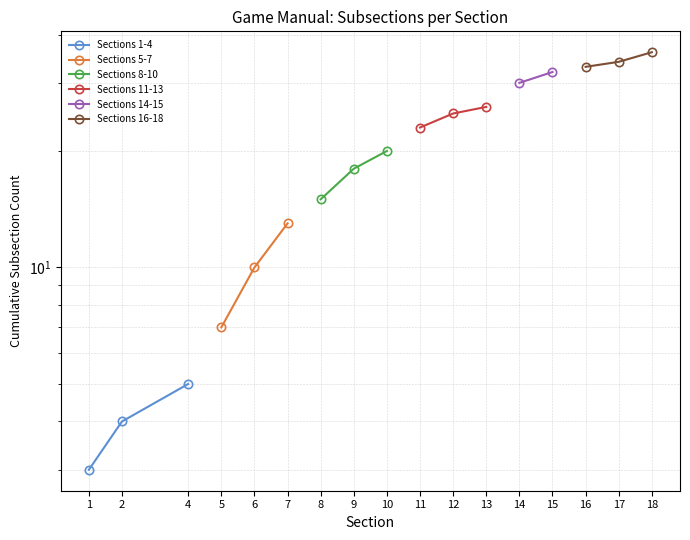

Does the chart have visible grid lines?

Yes